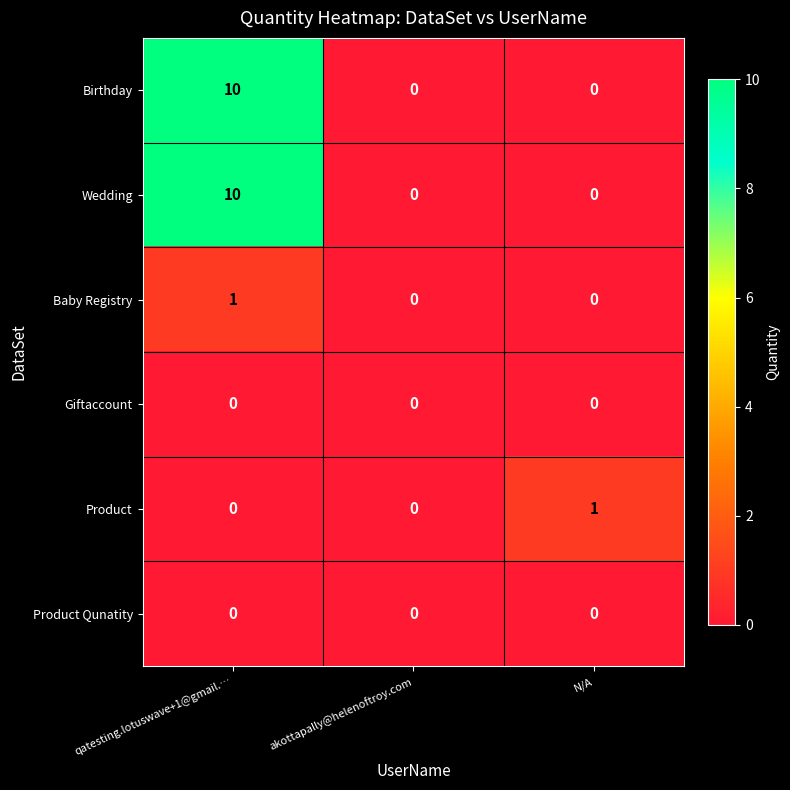

At which label does Birthday reach its peak?

qatesting.lotuswave+1@gmail.…